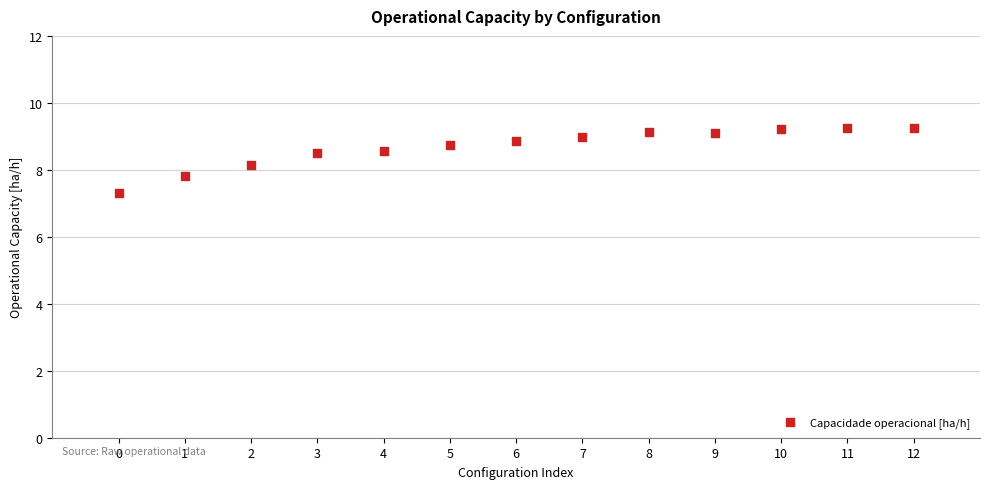

What is the range of Y values (max minus min)?

2.0